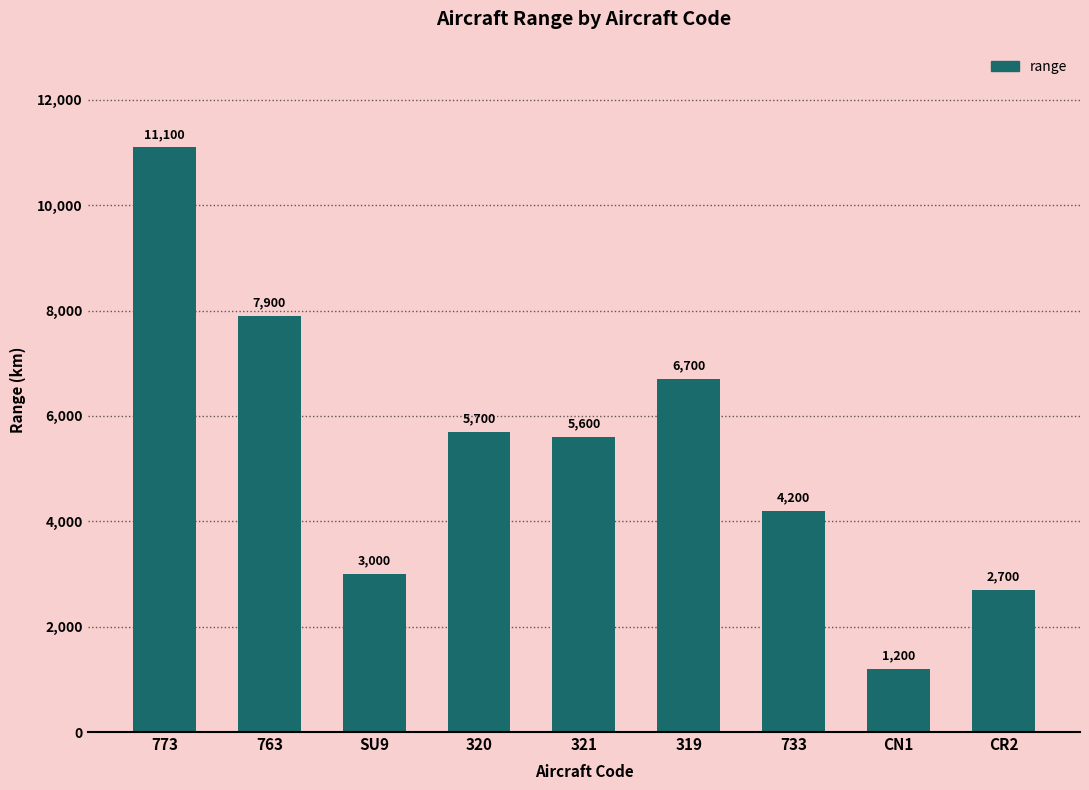

At which label is the value closest to 6150?

320